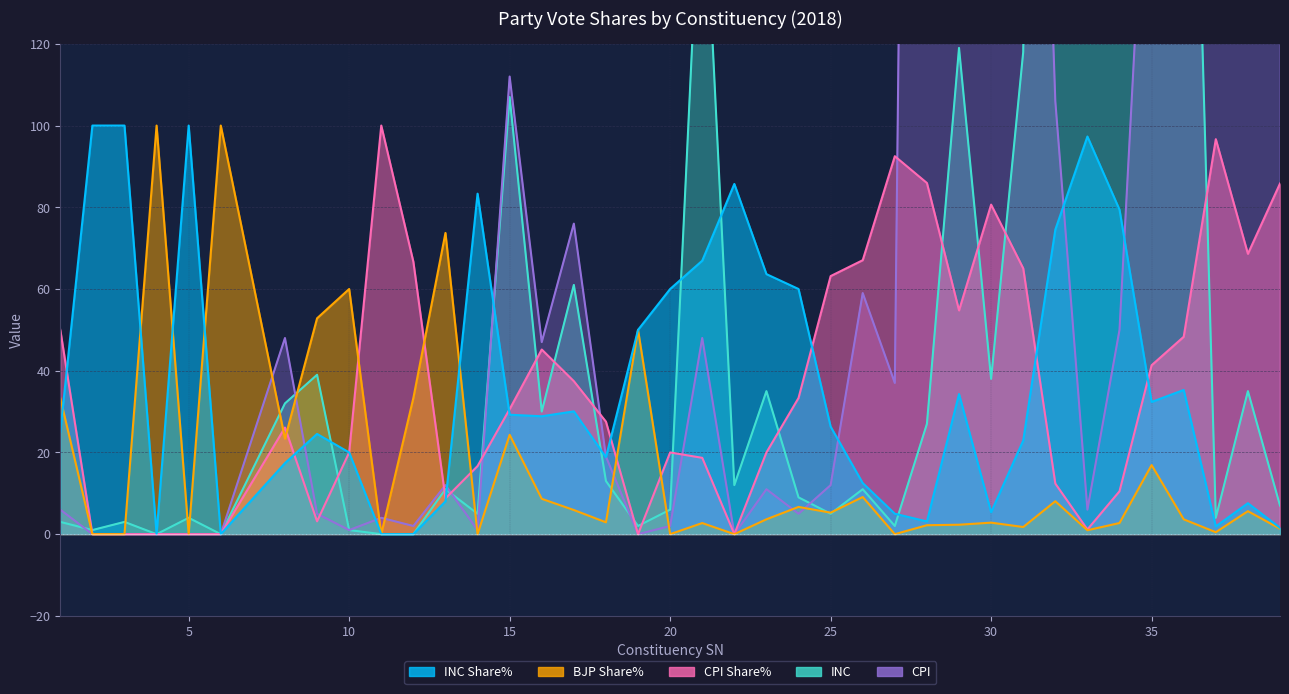

How many lines are shown in the chart?

5